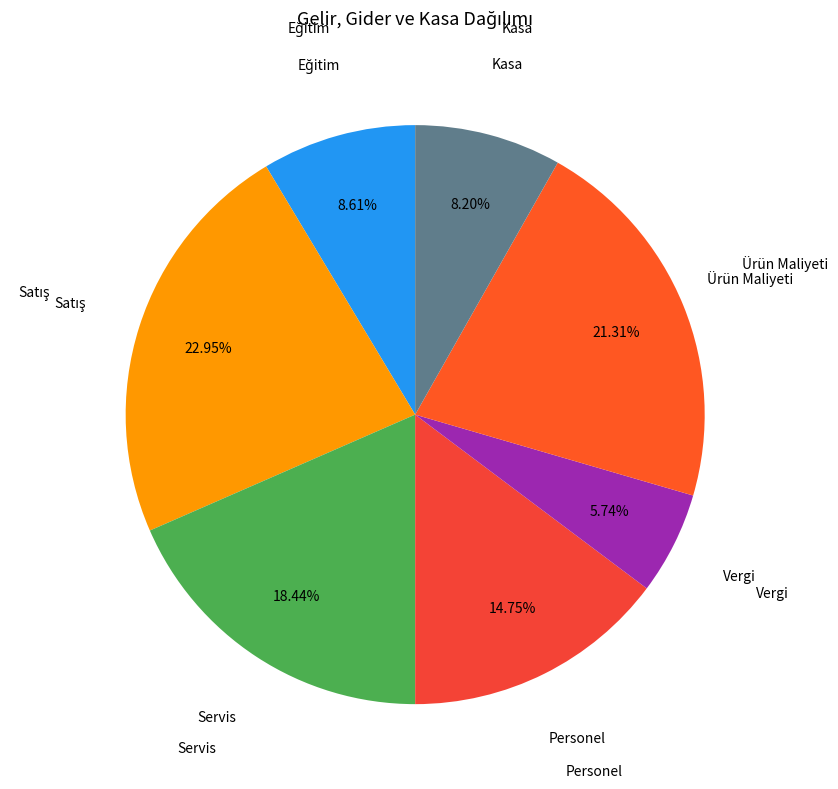

Count the number of slices in the pie.

7